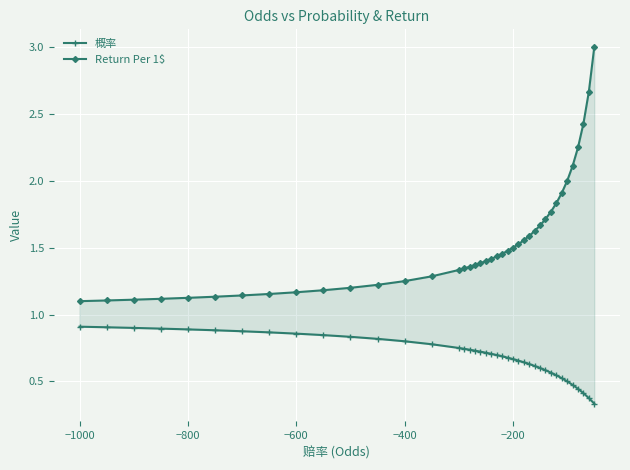

Which series has the largest range (max minus min)?

Return Per 1$